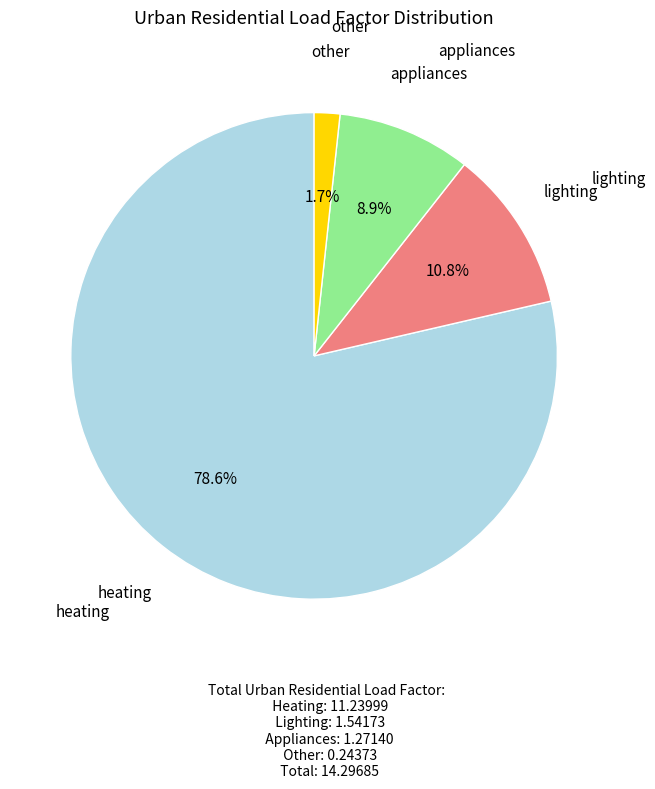

Is there any slice that represents more than half of the pie?

Yes